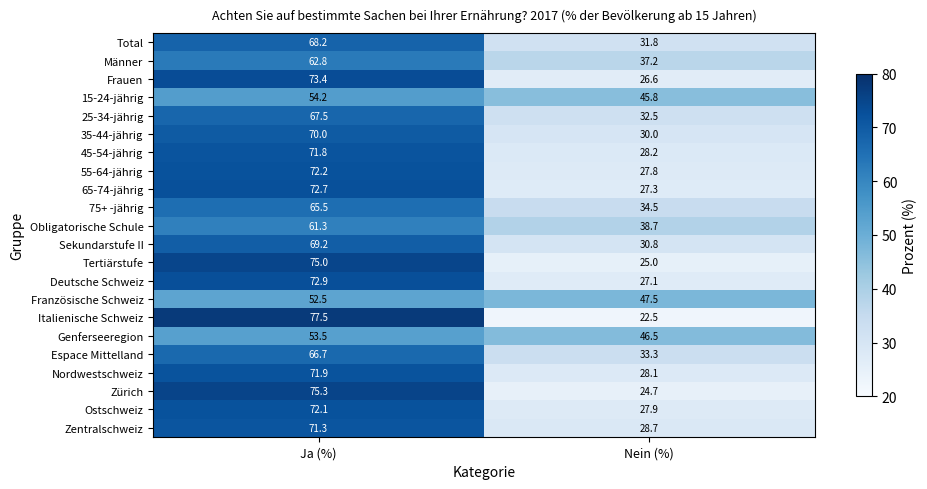

What is the spread (max minus min) of values at Ja (%)?

25.0